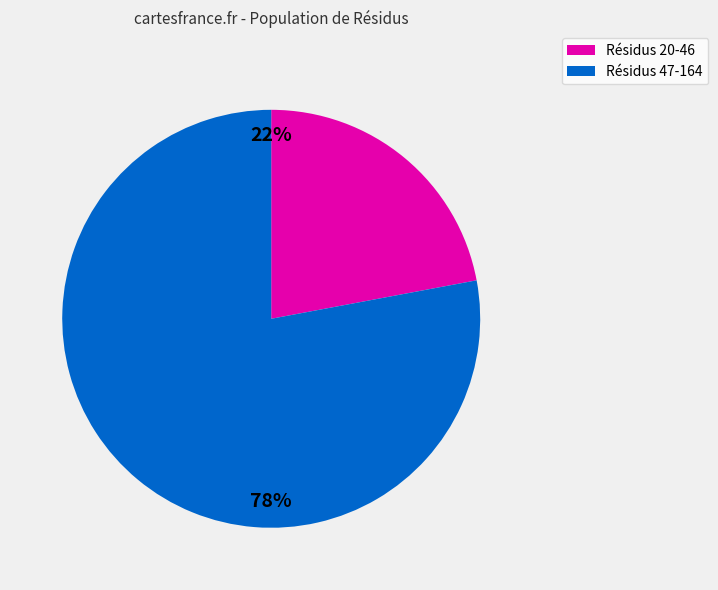

Count the number of slices in the pie.

2